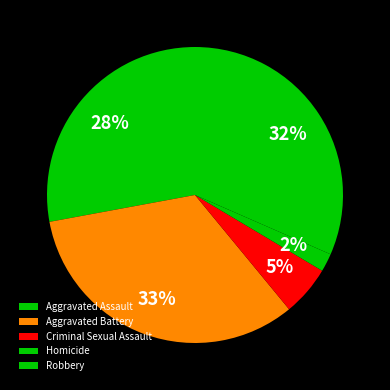

To the nearest percent, what percentage of the pie is Homicide?

2%